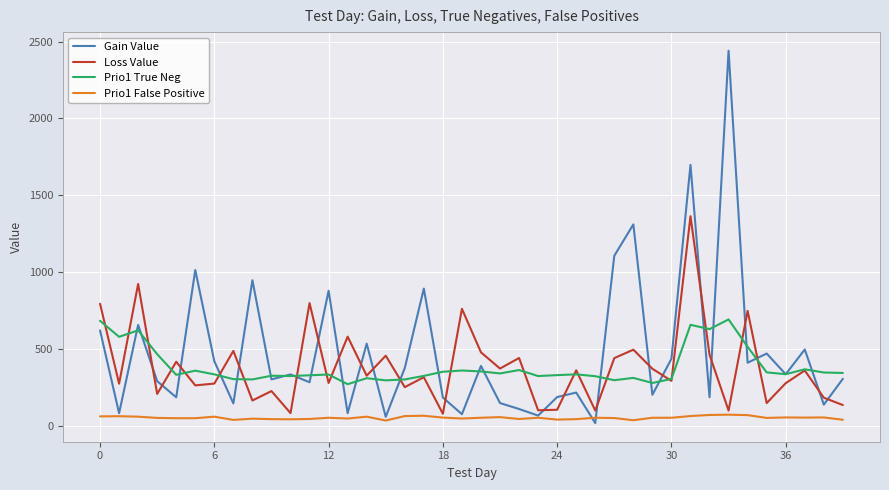

Which series has the widest spread of values?

Gain Value